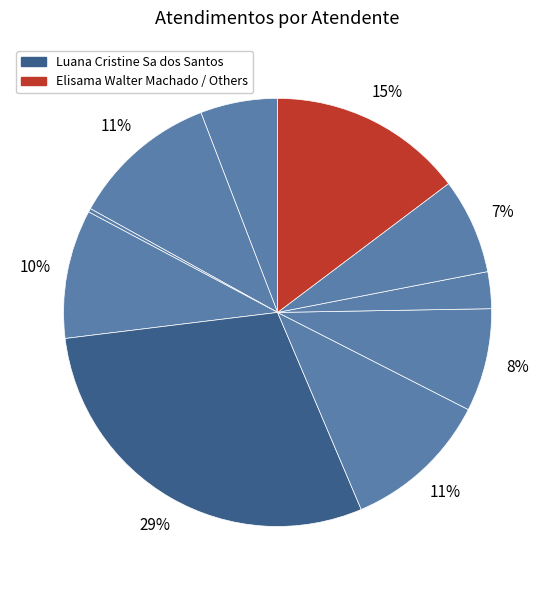

How many segments does this pie chart have?

10